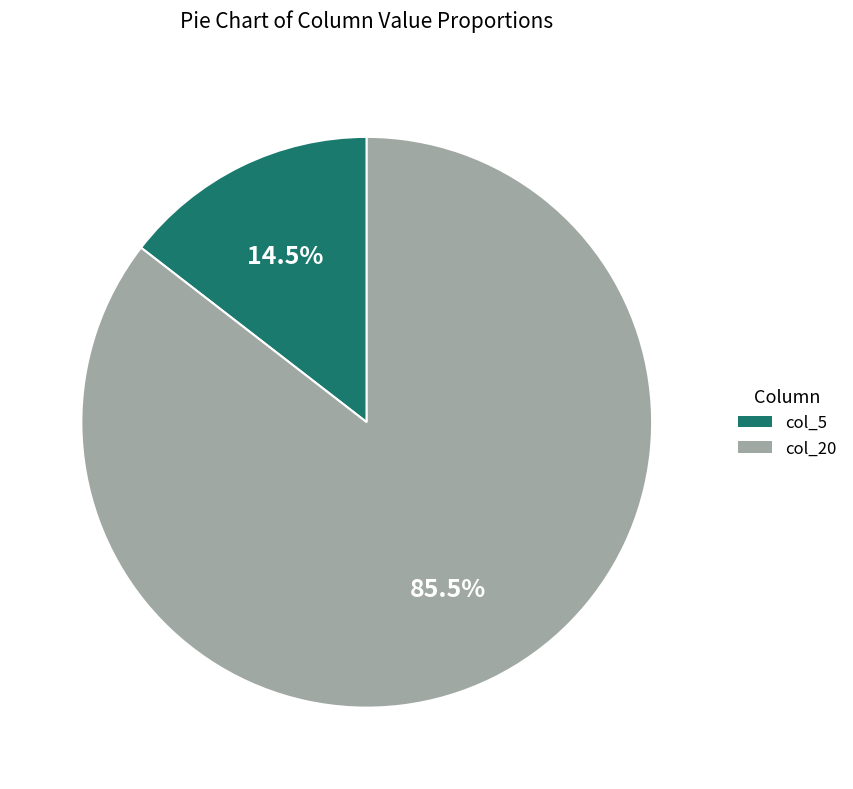

Rank the categories by value from highest to lowest.

col_20, col_5